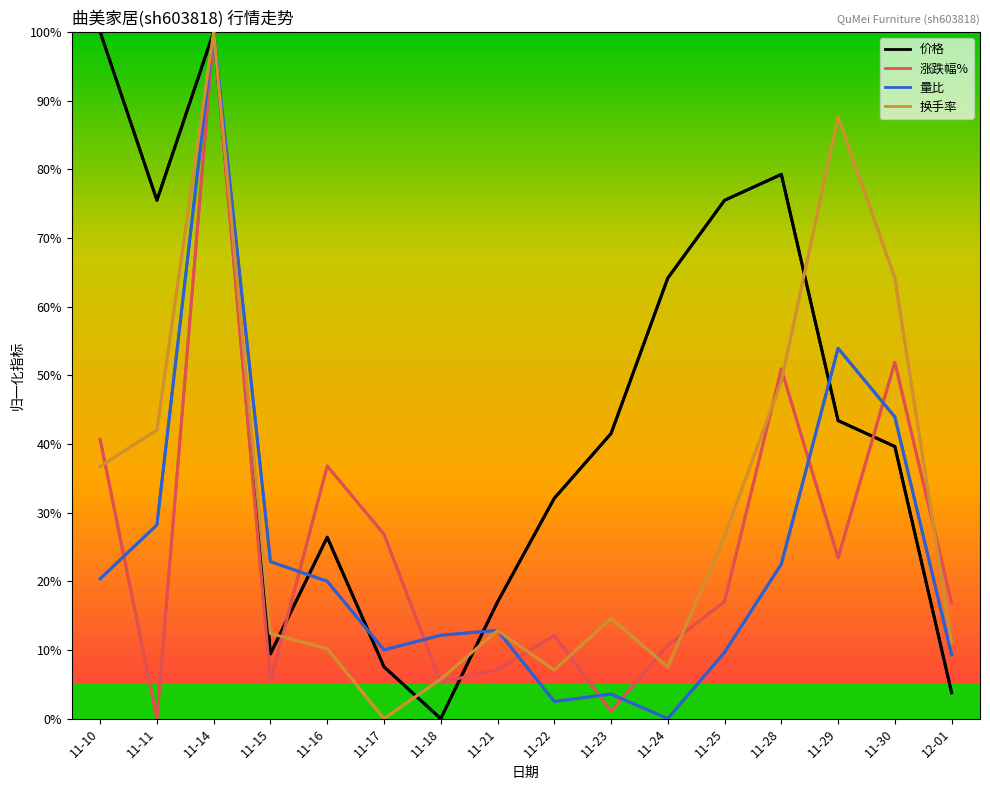

How many data points in 价格 are less than 41?

8